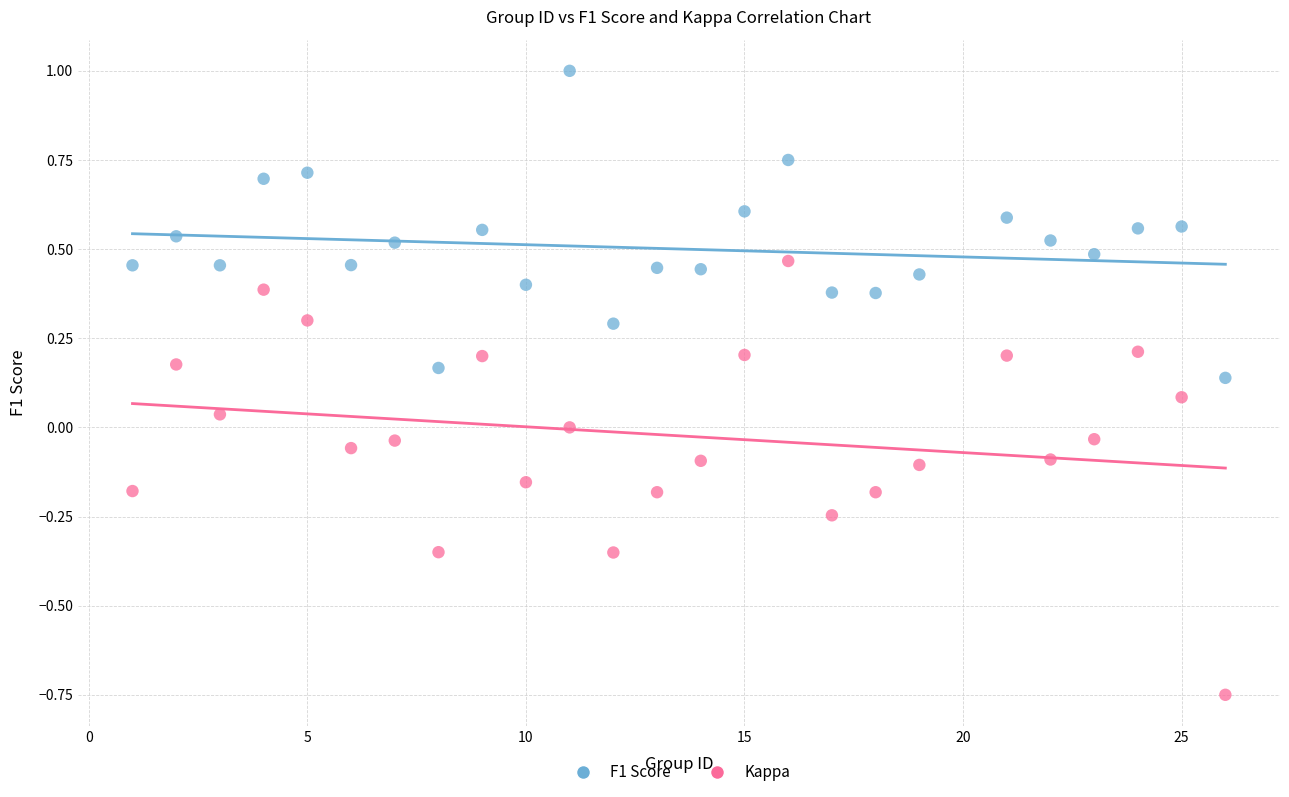

Which series has the largest Y range (max minus min)?

Kappa